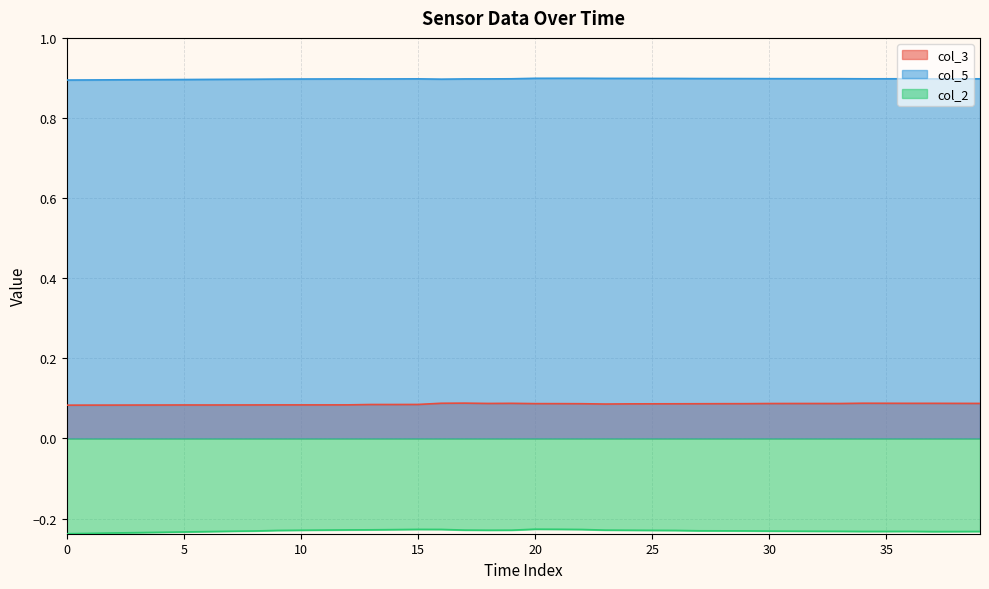

Where is the first local maximum for col_2?

15